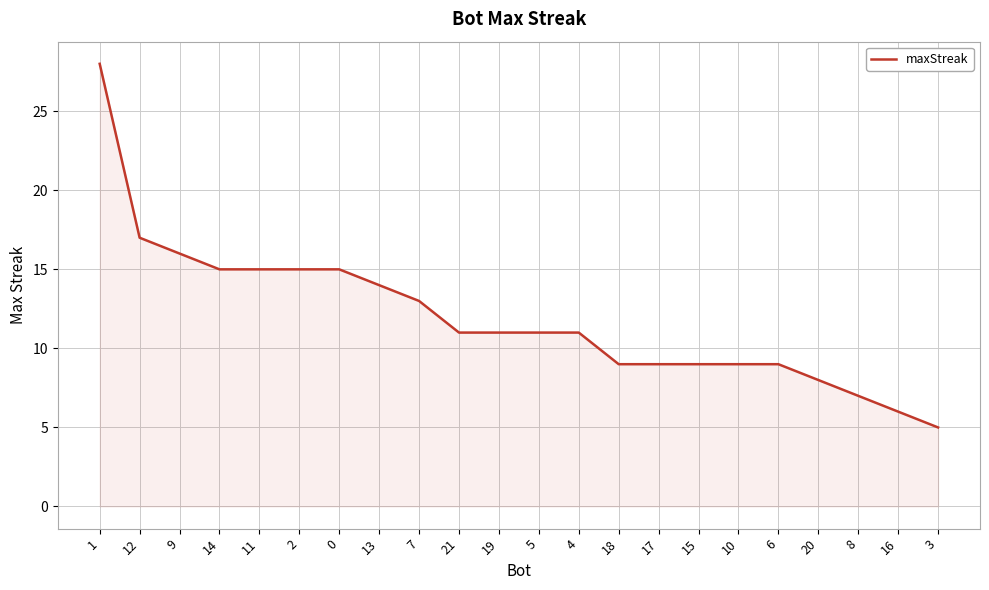

What position from the right is 1?

22